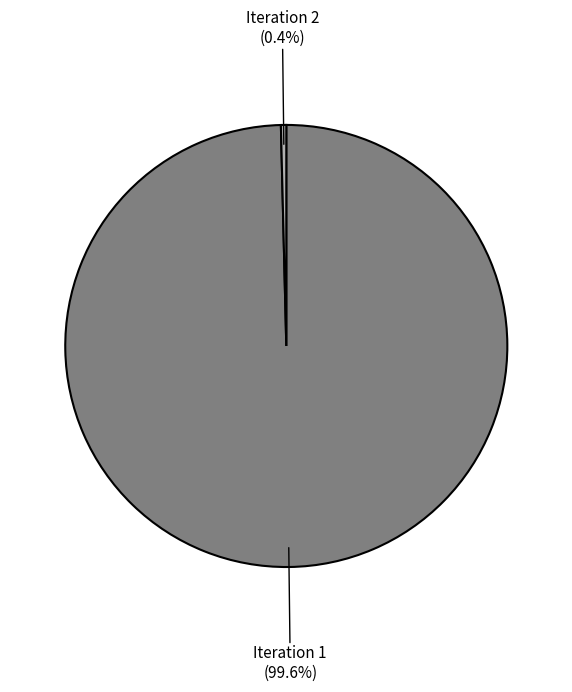

What is the smallest slice in the pie chart?

Iteration 2